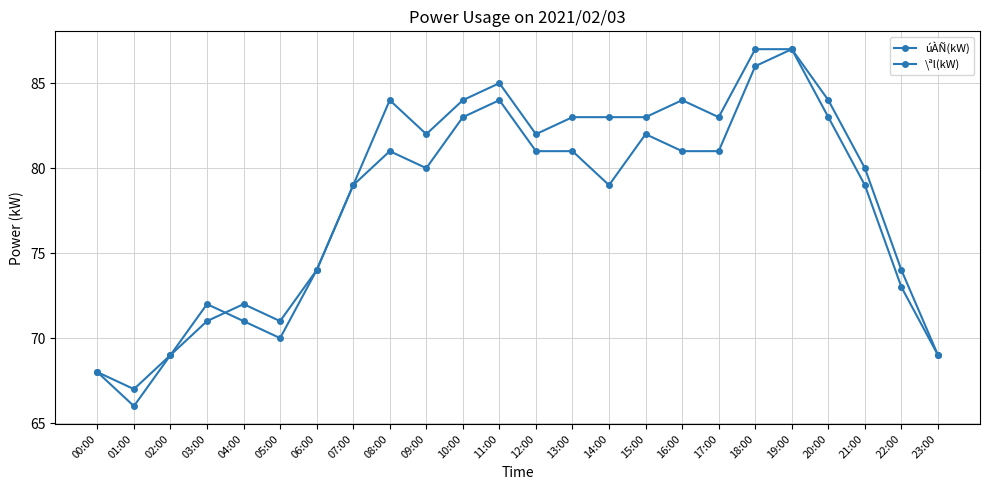

True or false: úÀÑ(kW) has more than 0 points higher than both neighbors.

True